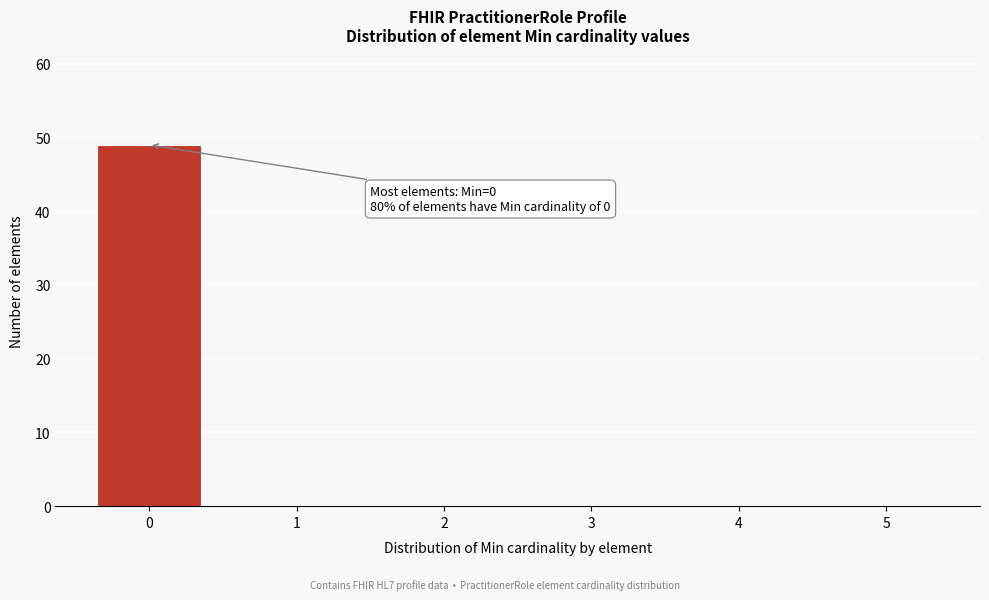

Reading left to right, list all the values displayed in this chart.

0=49	1=0	2=0	3=0	4=0	5=0